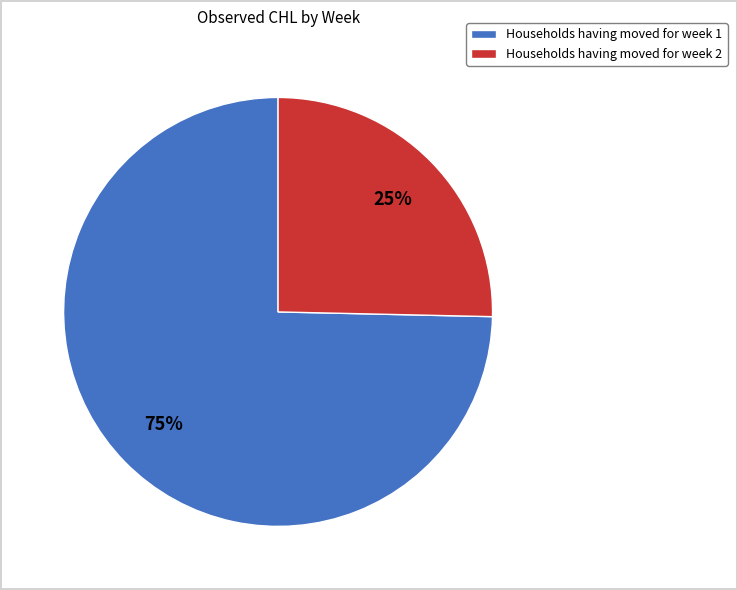

What is the smallest slice in the pie chart?

Households having moved for week 2